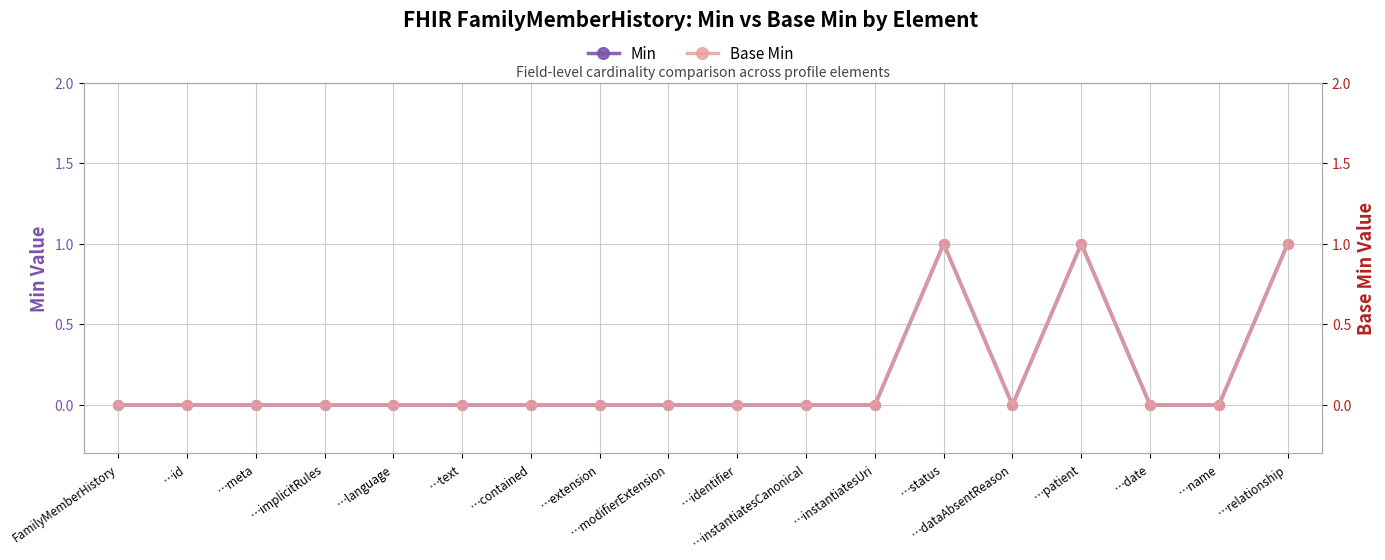

Rank the categories by Base Min value from lowest to highest.

FamilyMemberHistory, …id, …meta, …implicitRules, …language, …text, …contained, …extension, …modifierExtension, …identifier, …instantiatesCanonical, …instantiatesUri, …dataAbsentReason, …date, …name, …status, …patient, …relationship